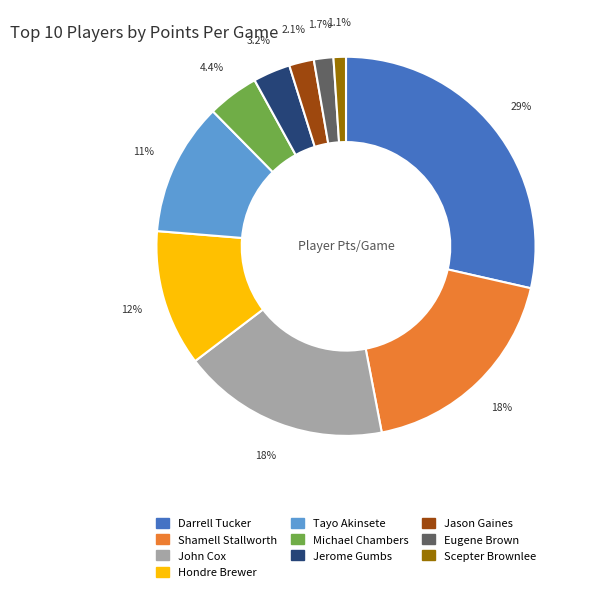

What percentage do Darrell Tucker and Jerome Gumbs together represent?

31.7%